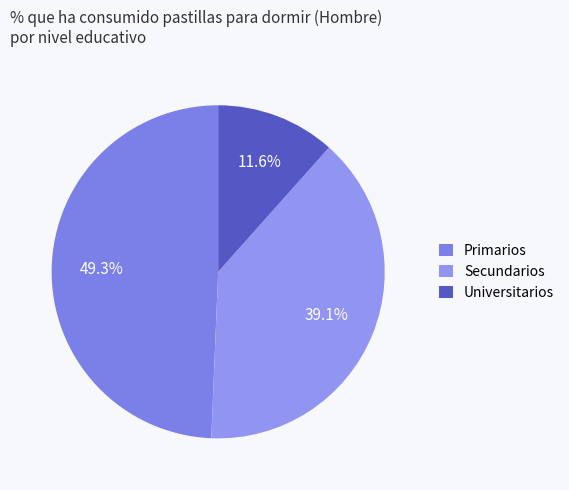

Which has a higher value, Universitarios or Secundarios?

Secundarios